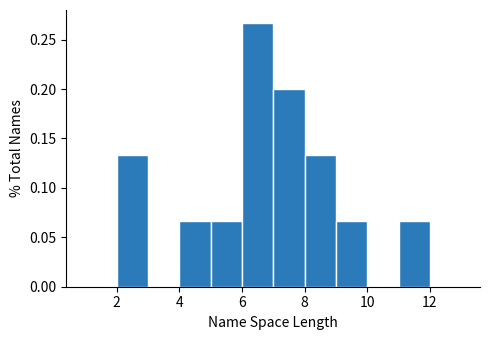

Reading left to right, list every bar in this chart as the range it spans on the x-axis followed by its height. The values are not printed on the chart, so give them approximately, as read against the axis.

1 to 2: 0
2 to 3: 0.135
3 to 4: 0
4 to 5: 0.065
5 to 6: 0.065
6 to 7: 0.265
7 to 8: 0.200
8 to 9: 0.135
9 to 10: 0.065
10 to 11: 0
11 to 12: 0.065
12 to 13: 0